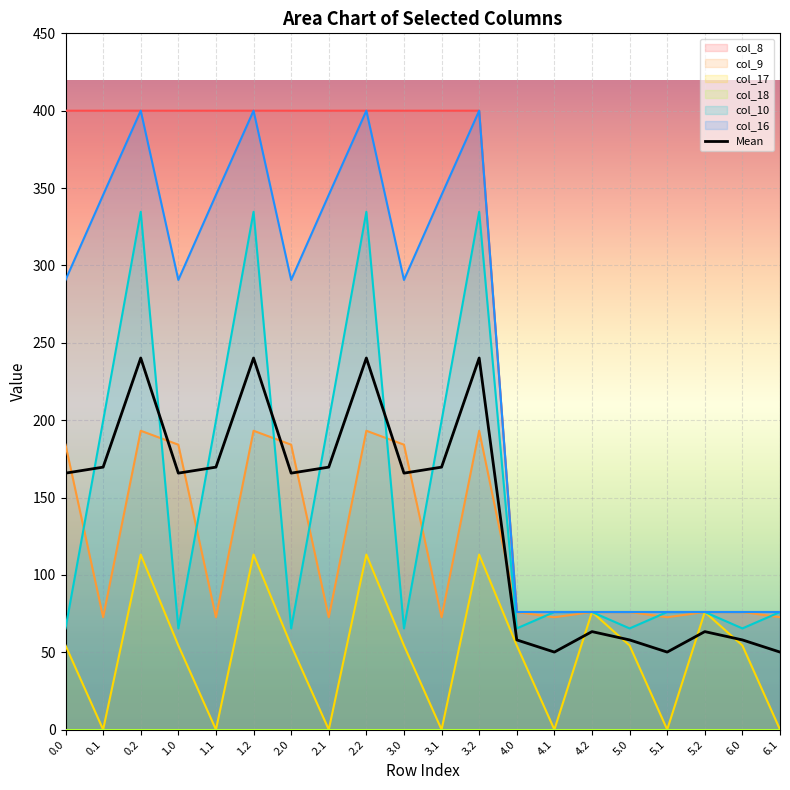

What is the minimum value for col_16?

76.0